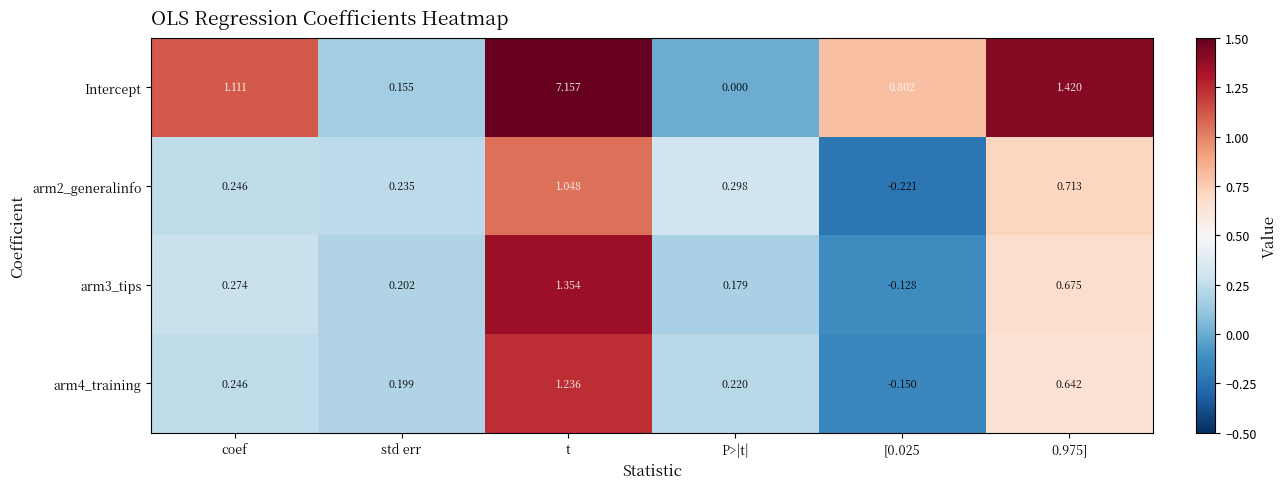

At which label does arm2_generalinfo first exceed 0?

coef